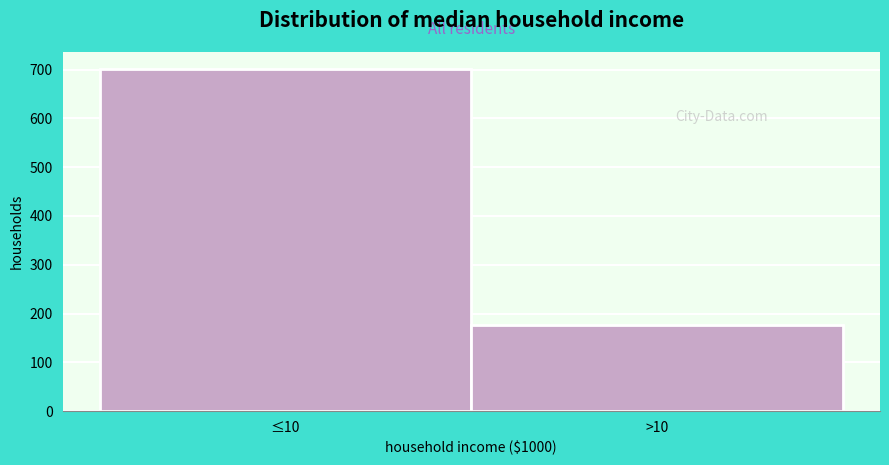

Reading right to left, what are all the values shown in this chart?

177	701